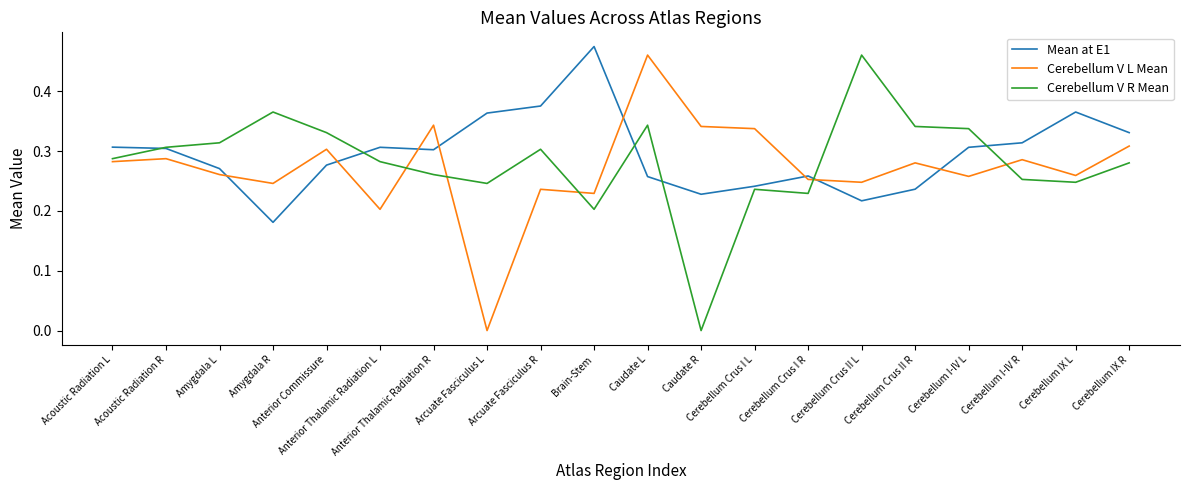

How many values in Cerebellum V R Mean are above zero?

19